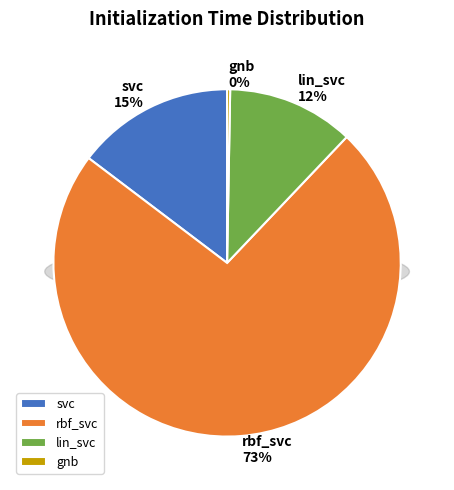

Count the number of slices in the pie.

4